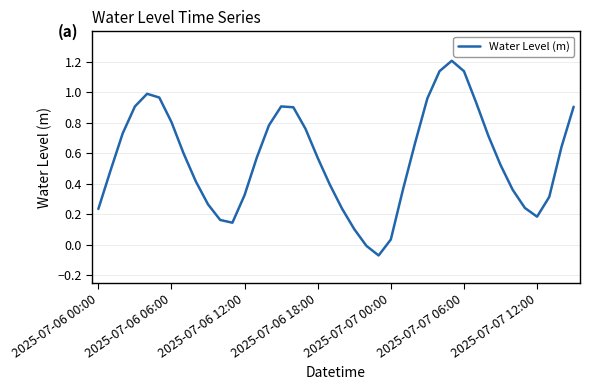

What is the difference between the maximum and minimum values?

1.3